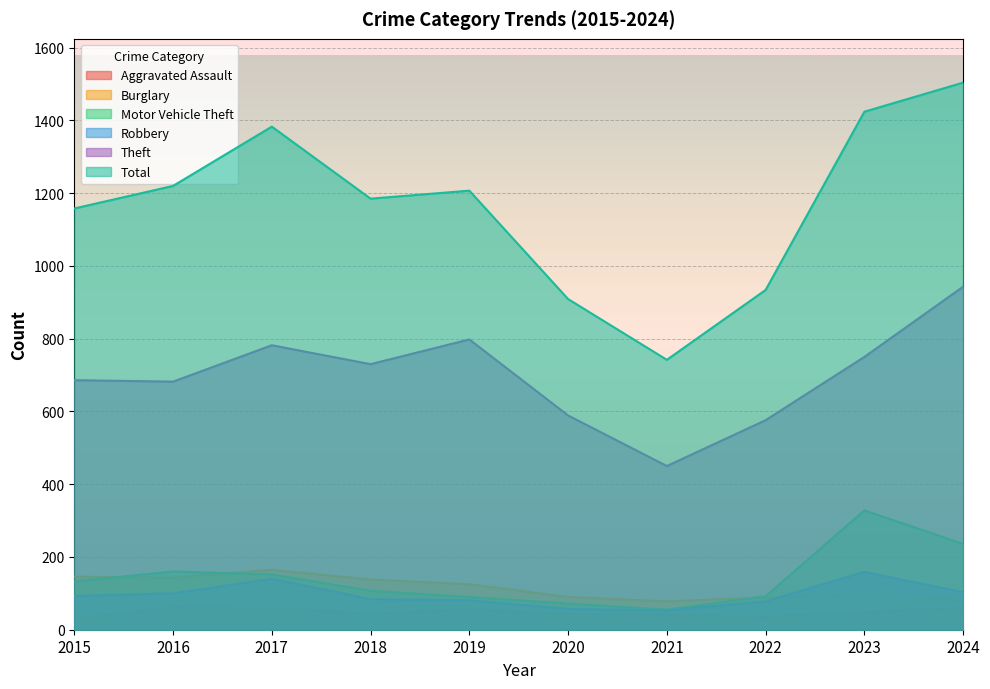

True or false: Theft and Robbery cross at least once.

False